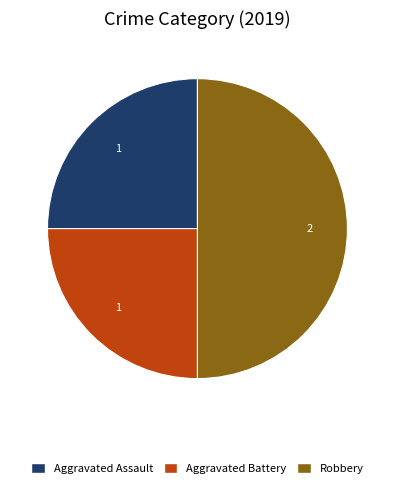

Does Aggravated Battery represent more than half of the total?

No